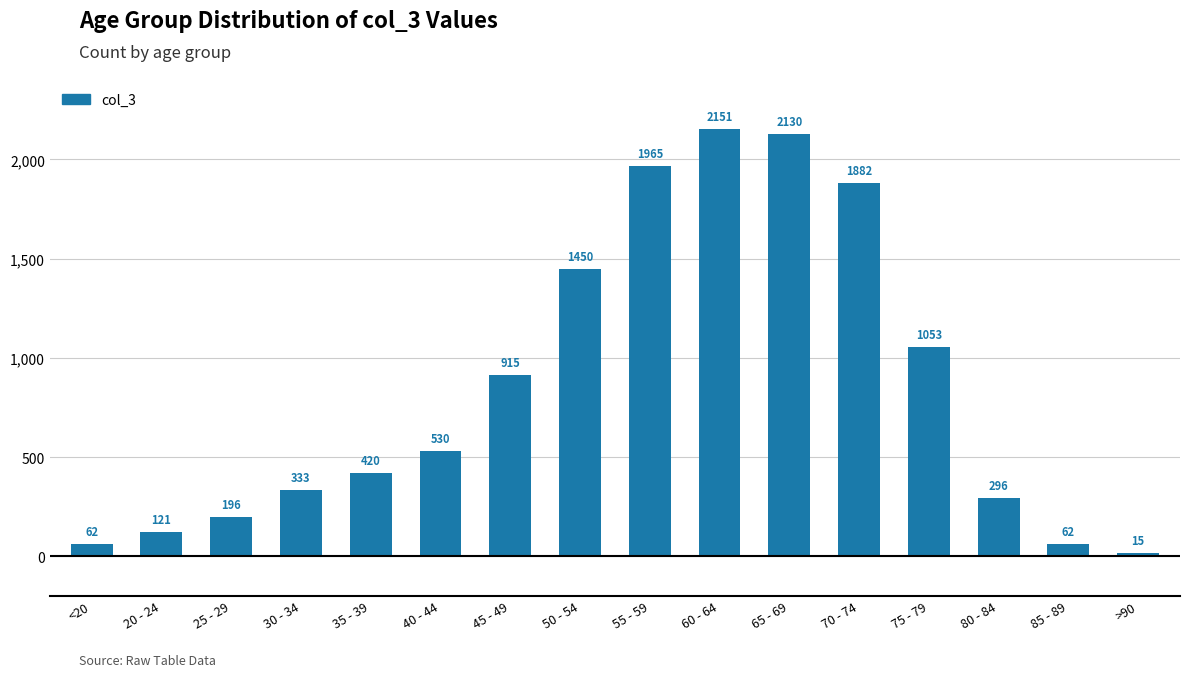

Between 35 - 39 and 30 - 34, which is larger?

35 - 39